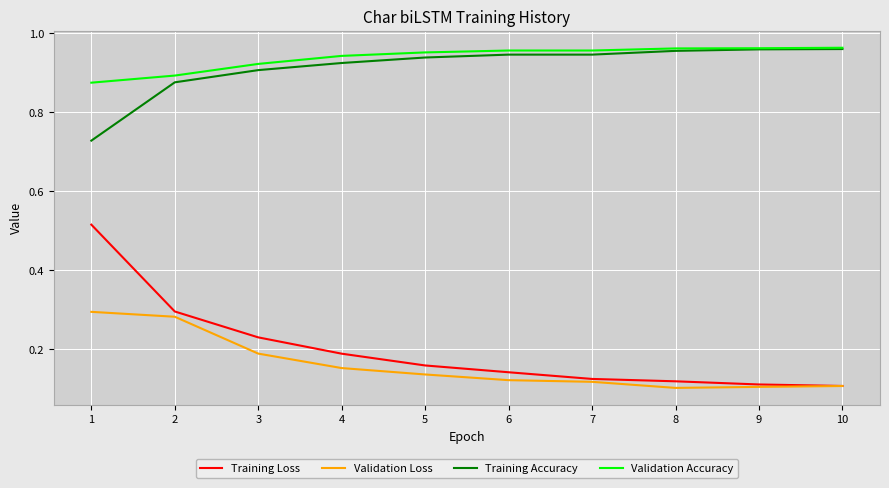

Which series has the largest range (max minus min)?

Training Loss